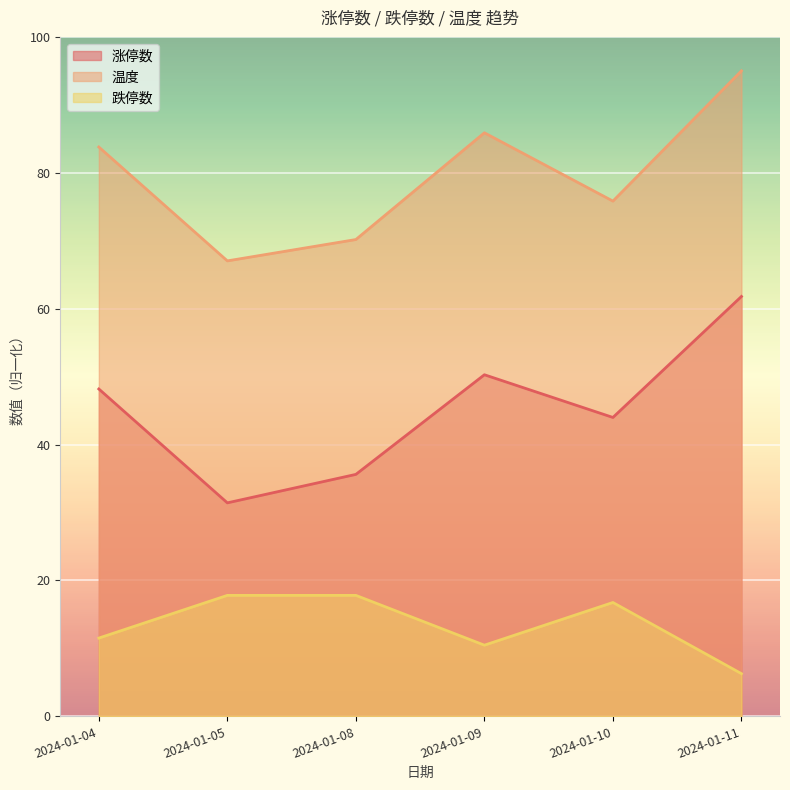

Which series has the largest total across all categories?

温度